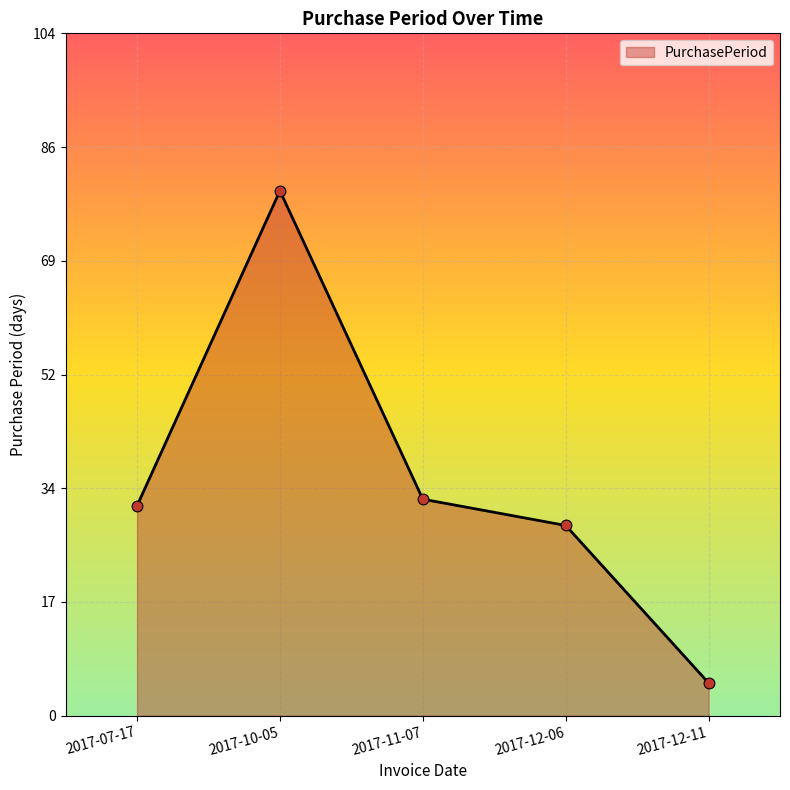

What is the ratio of the value at 2017-10-05 to the value at 2017-12-11?

16.0